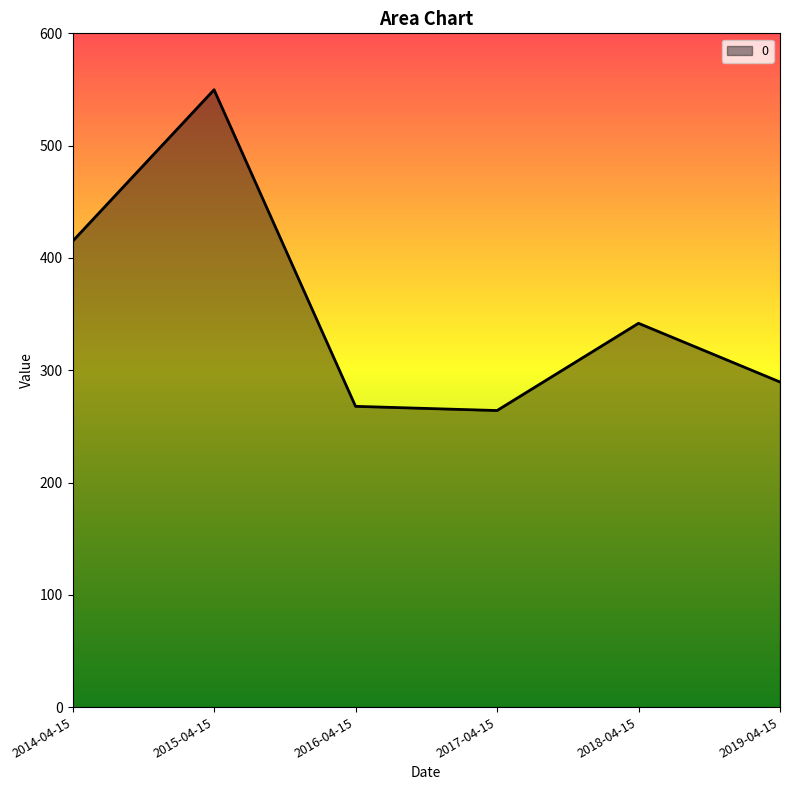

What is the difference between the values at 2015-04-15 and 2018-04-15?

208.0